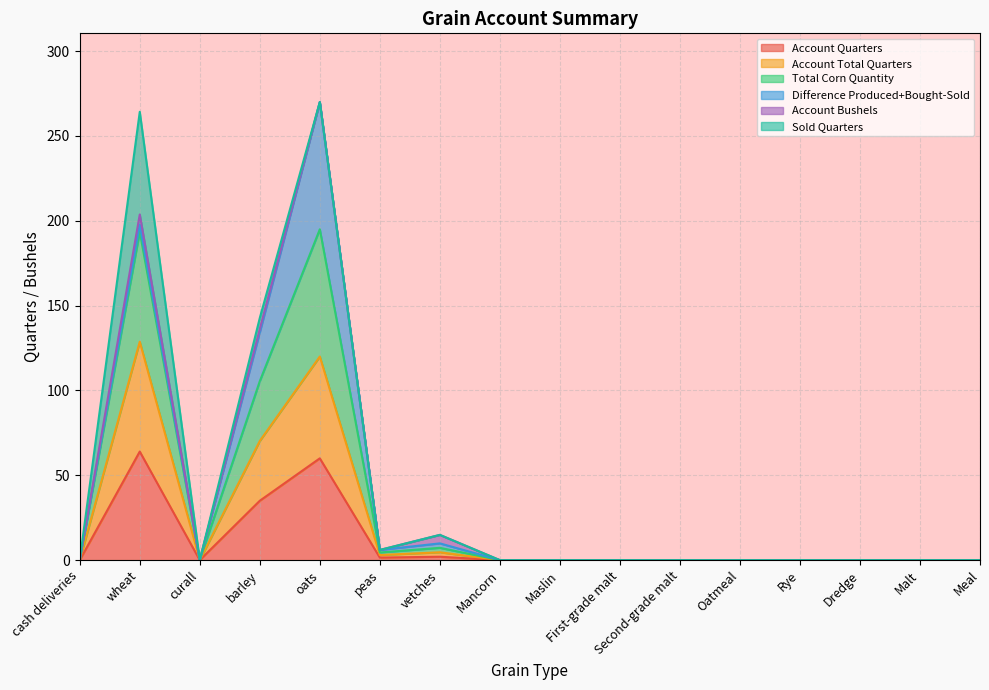

True or false: Account Quarters and Account Total Quarters intersect in this chart.

False